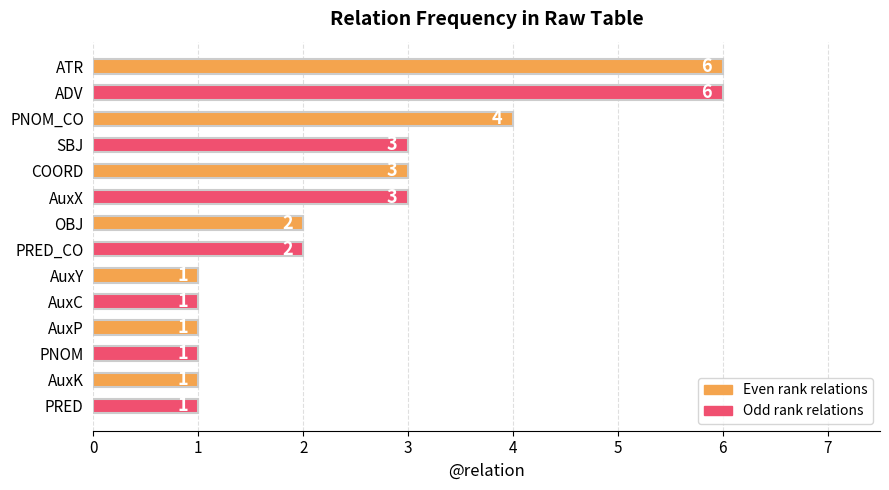

What is the greatest value displayed?

6